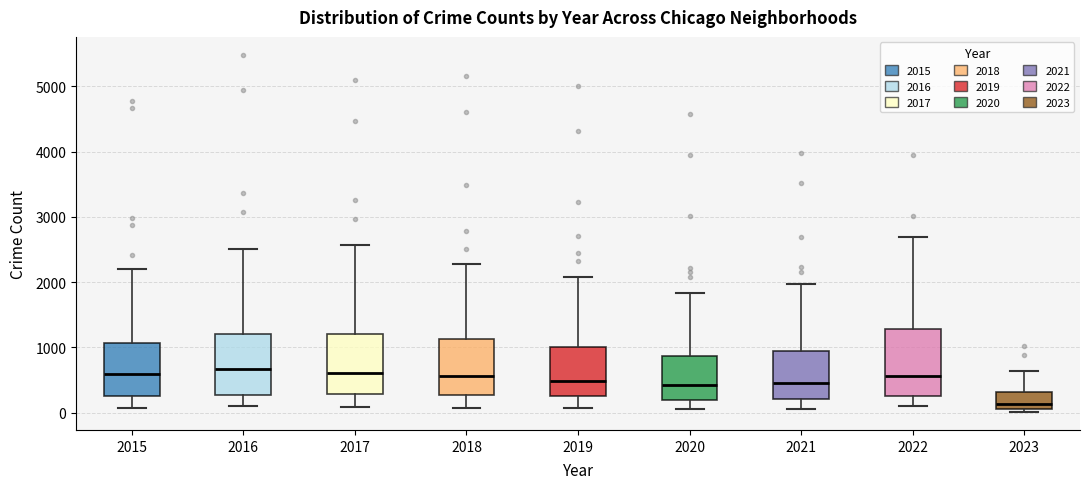

Reading left to right, read every box against the y-axis: the position of its median line, the range the box covers, and the ends of its whiskers. The values are not printed on the chart, so give them approximately, as read against the axis.

2015: median 600, box 300 to 1100, whiskers 100 to 2200
2016: median 700, box 300 to 1200, whiskers 100 to 2500
2017: median 600, box 300 to 1200, whiskers 100 to 2600
2018: median 600, box 300 to 1100, whiskers 100 to 2300
2019: median 500, box 300 to 1000, whiskers 100 to 2100
2020: median 400, box 200 to 900, whiskers 100 to 1800
2021: median 500, box 200 to 1000, whiskers 100 to 2000
2022: median 600, box 300 to 1300, whiskers 100 to 2700
2023: median 100 (just above the box's lower edge), box 100 to 300, whiskers 0 to 600